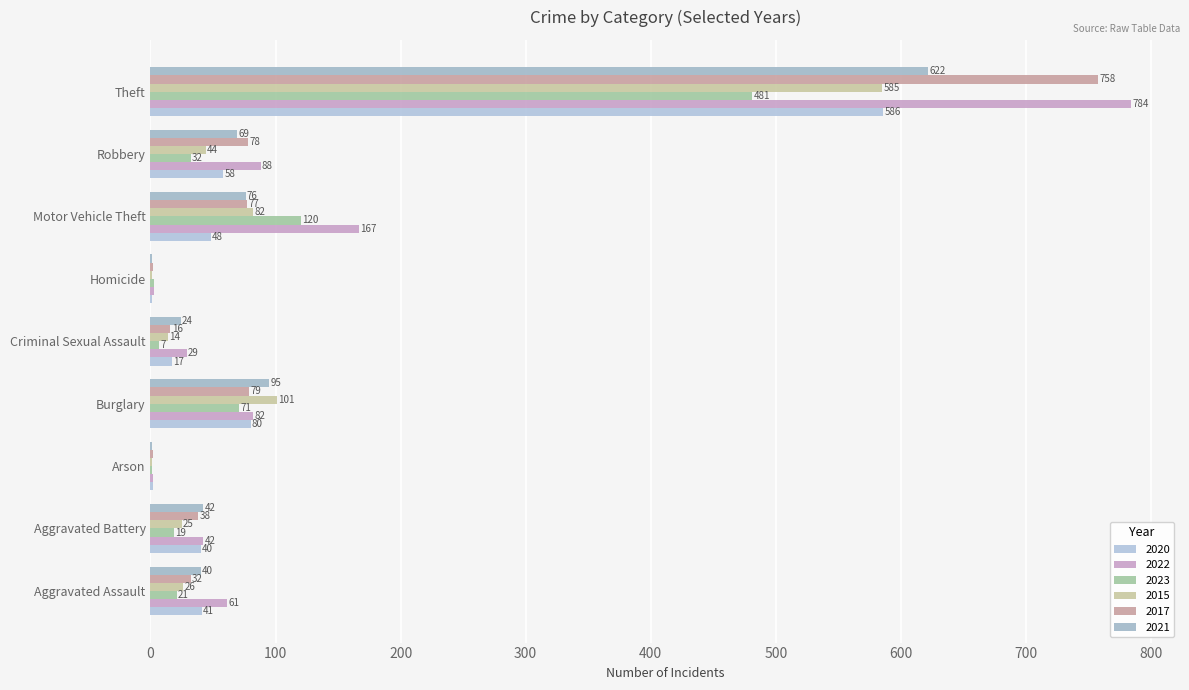

Where is 2020 nearest to the value 293?

Burglary